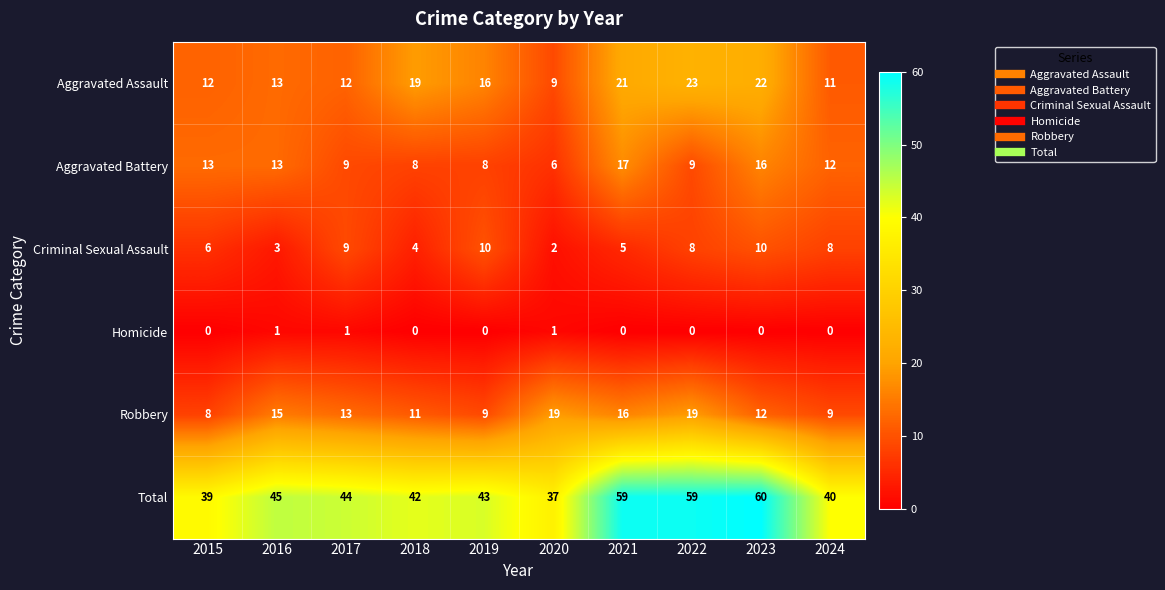

At which label is Robbery closest to 13?

2017